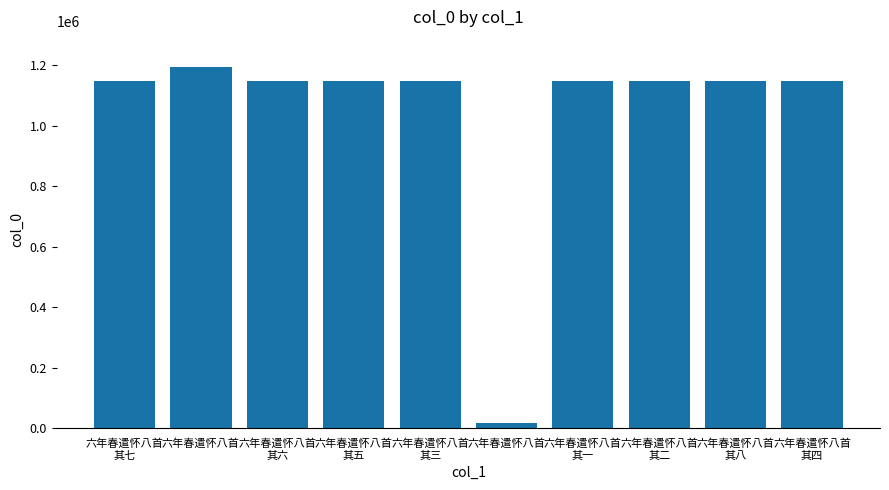

Rank the categories by value from highest to lowest.

六年春遣怀八首, 六年春遣怀八首
其八, 六年春遣怀八首
其七, 六年春遣怀八首
其六, 六年春遣怀八首
其五, 六年春遣怀八首
其四, 六年春遣怀八首
其三, 六年春遣怀八首
其二, 六年春遣怀八首
其一, 六年春遣怀八首